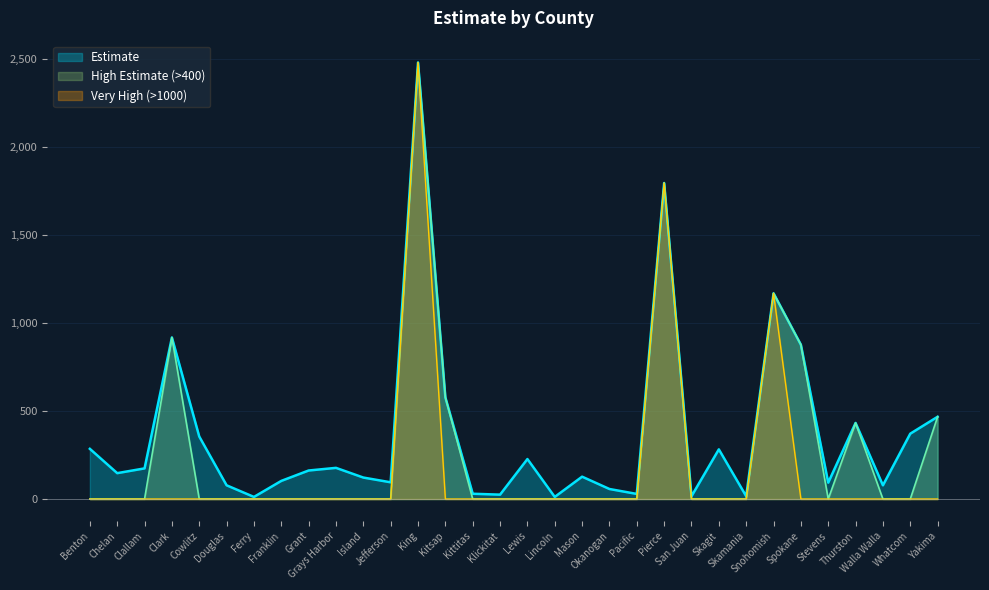

How many lines are shown in the chart?

3